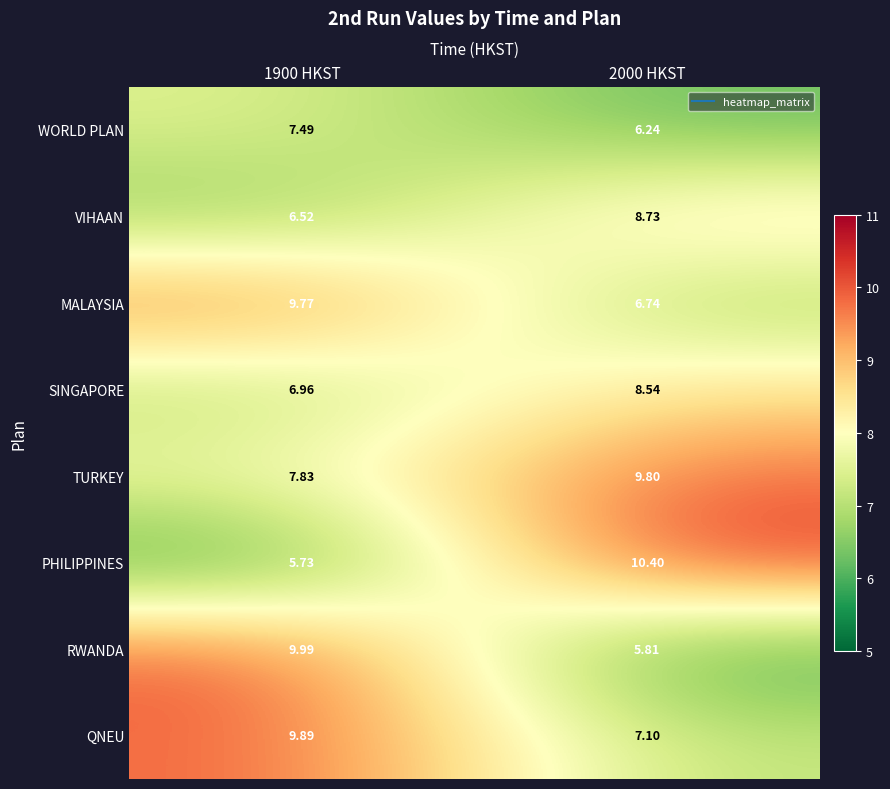

What is the total value across all series at 1900 HKST?

64.2